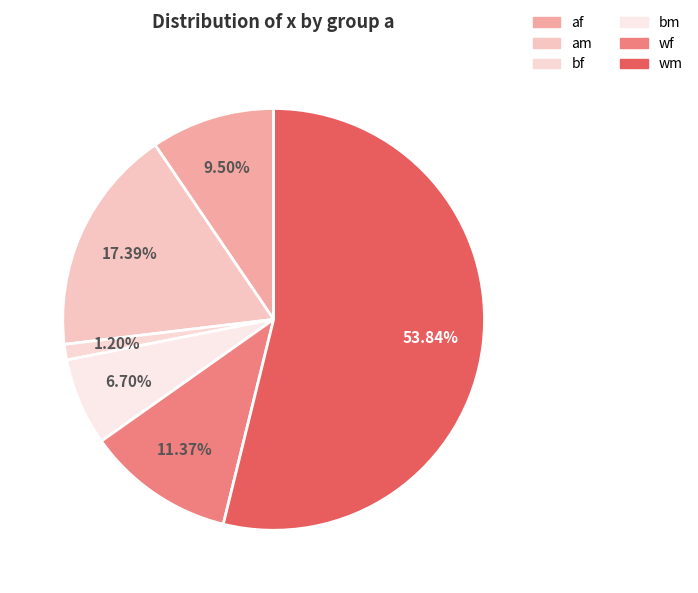

To the nearest percent, what is the average slice percentage?

17%